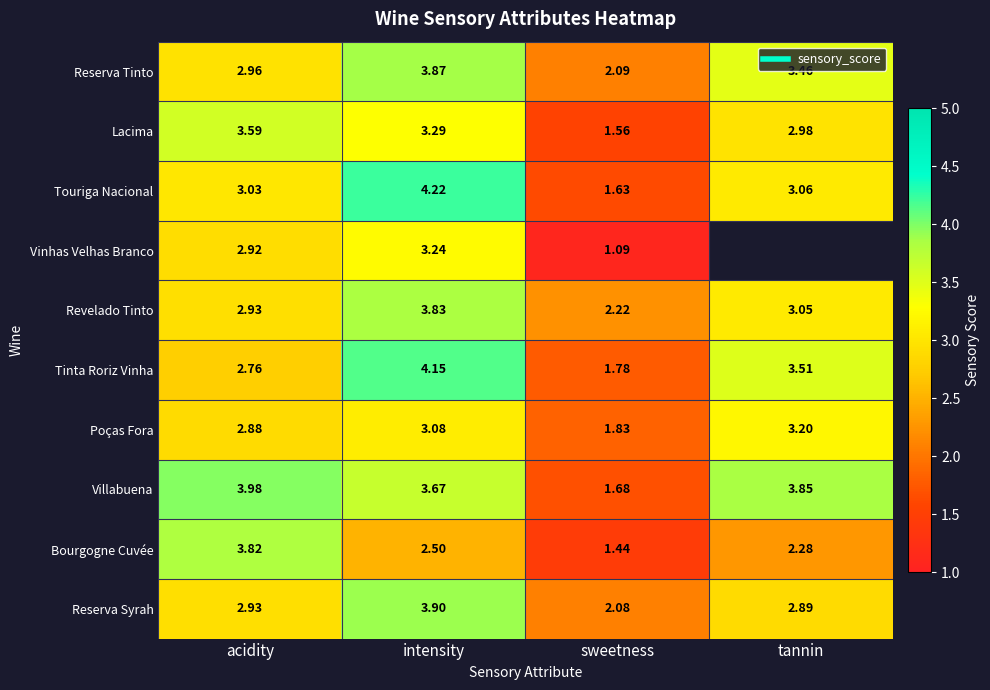

The Revelado Tinto series shows 3.8 at intensity. True or false?

True